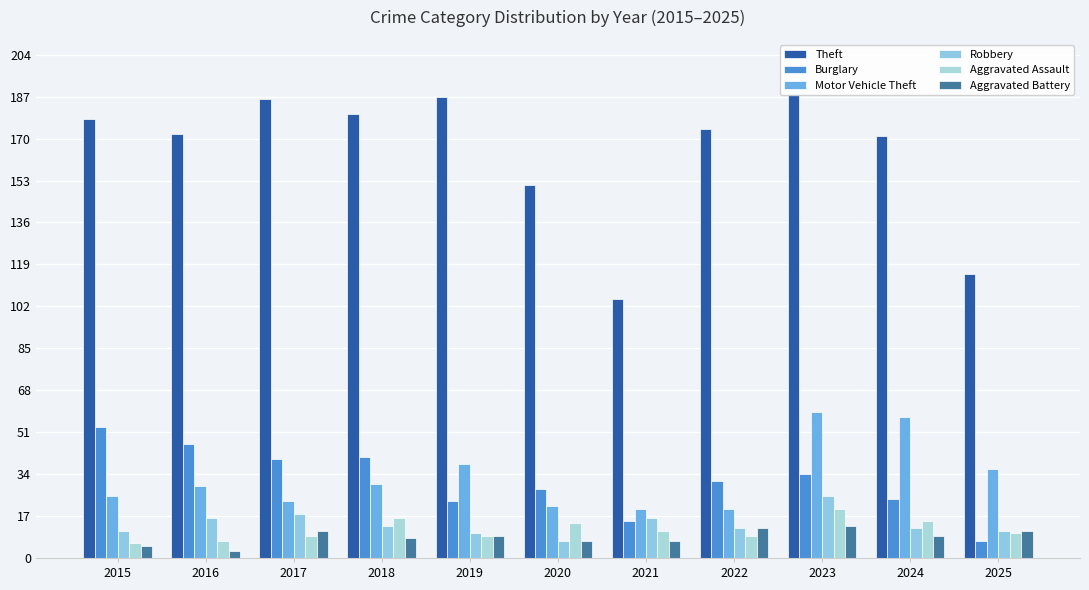

The value of Theft at 2023 is 188. True or false?

True